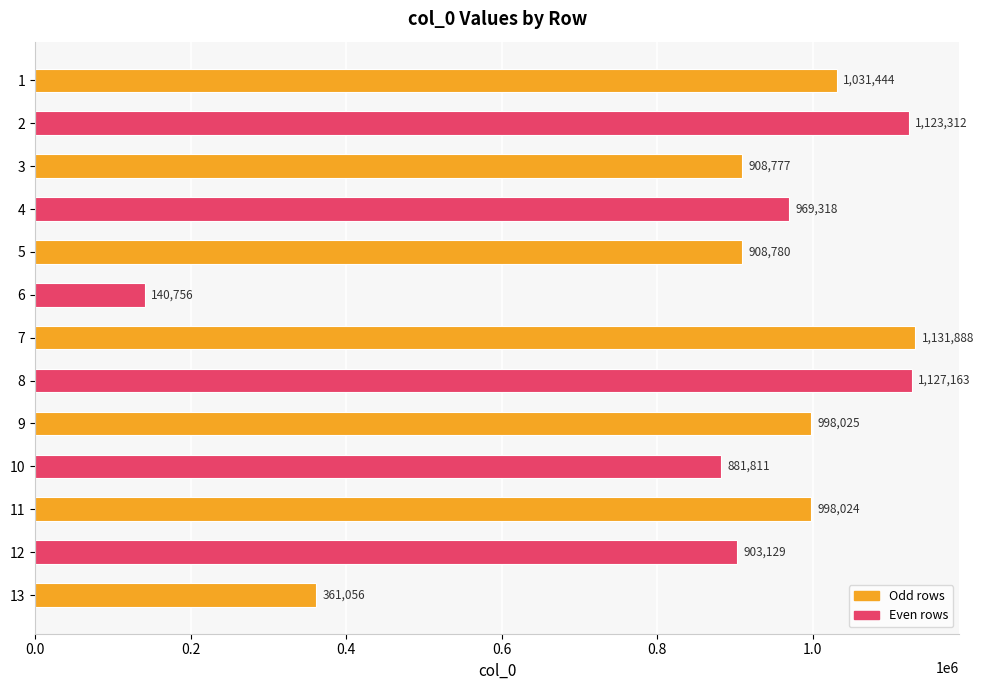

True or false: the data shows 1560158 at 7.

False